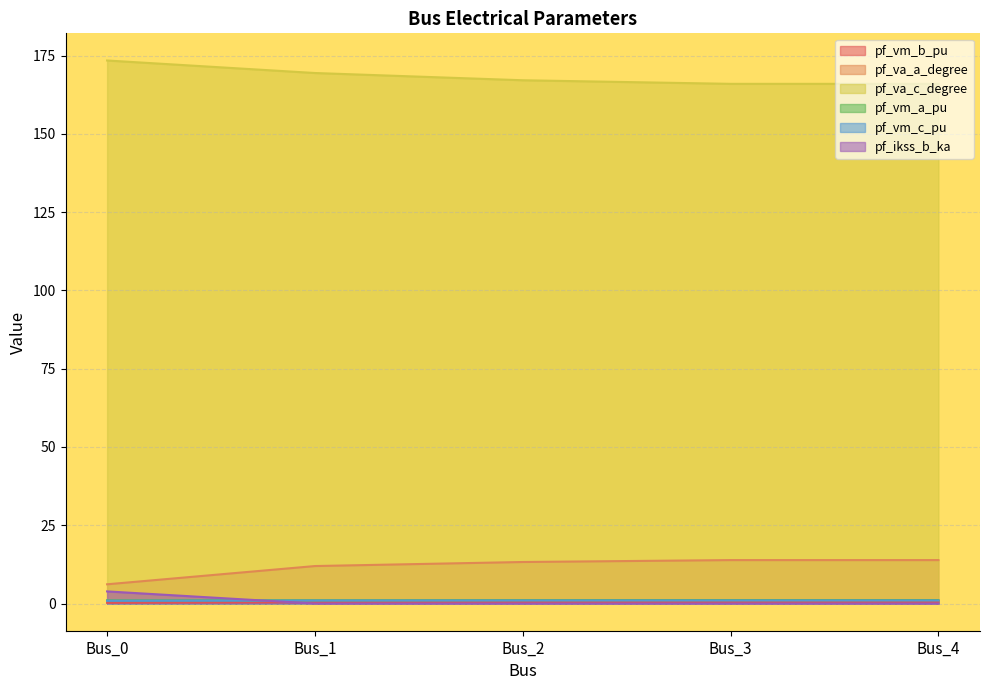

How many data points in pf_va_c_degree are above 167?

3